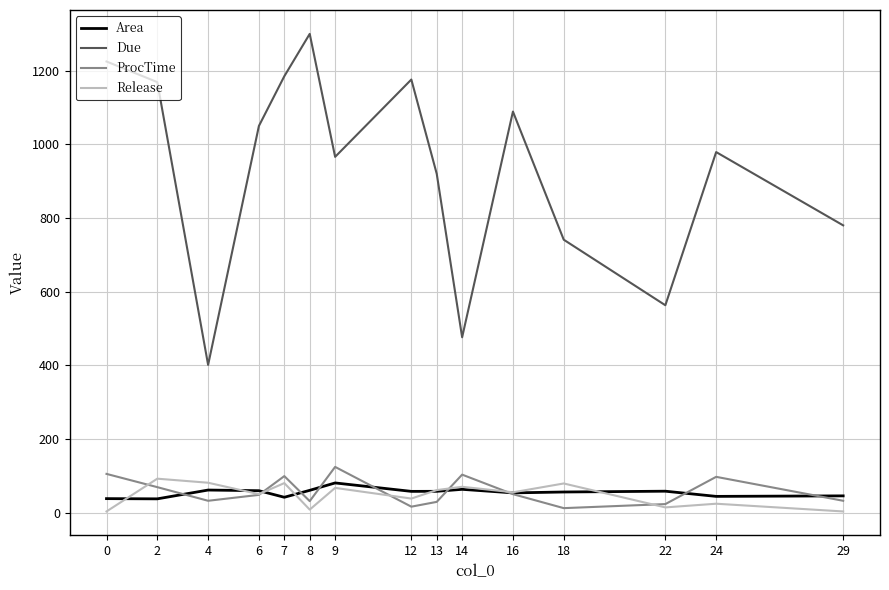

Count the number of data series in this chart.

4